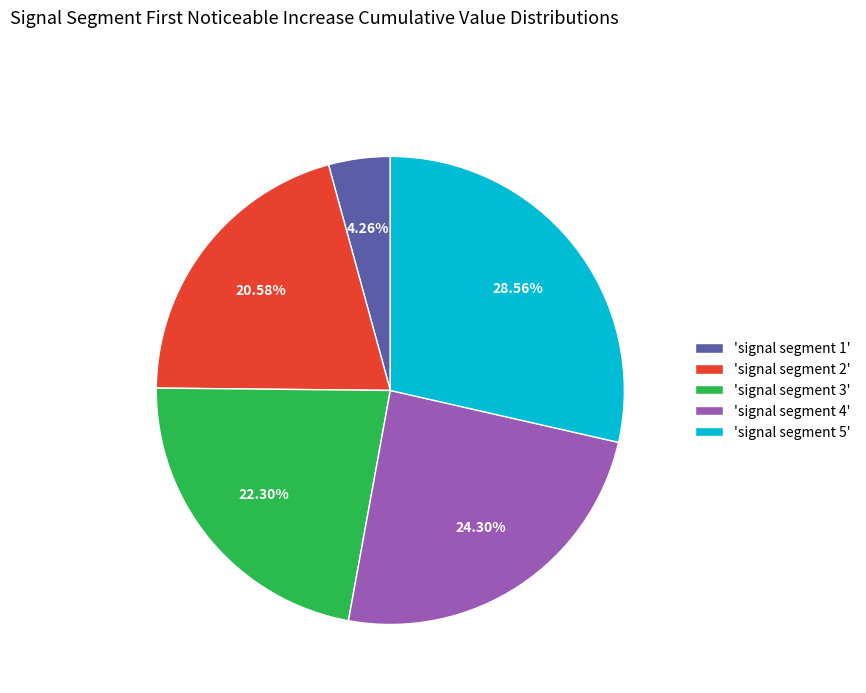

Between 'signal segment 1' and 'signal segment 3', which is larger?

'signal segment 3'